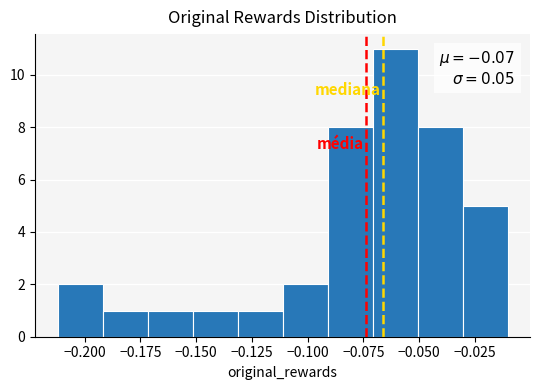

Which range on the x-axis has the tallest bar?

-0.07 to -0.05